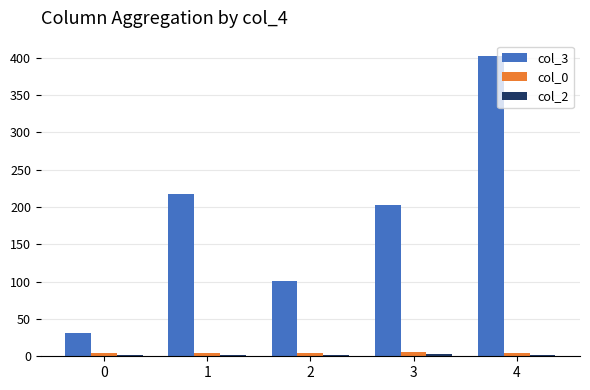

Which series has the largest total across all categories?

col_3